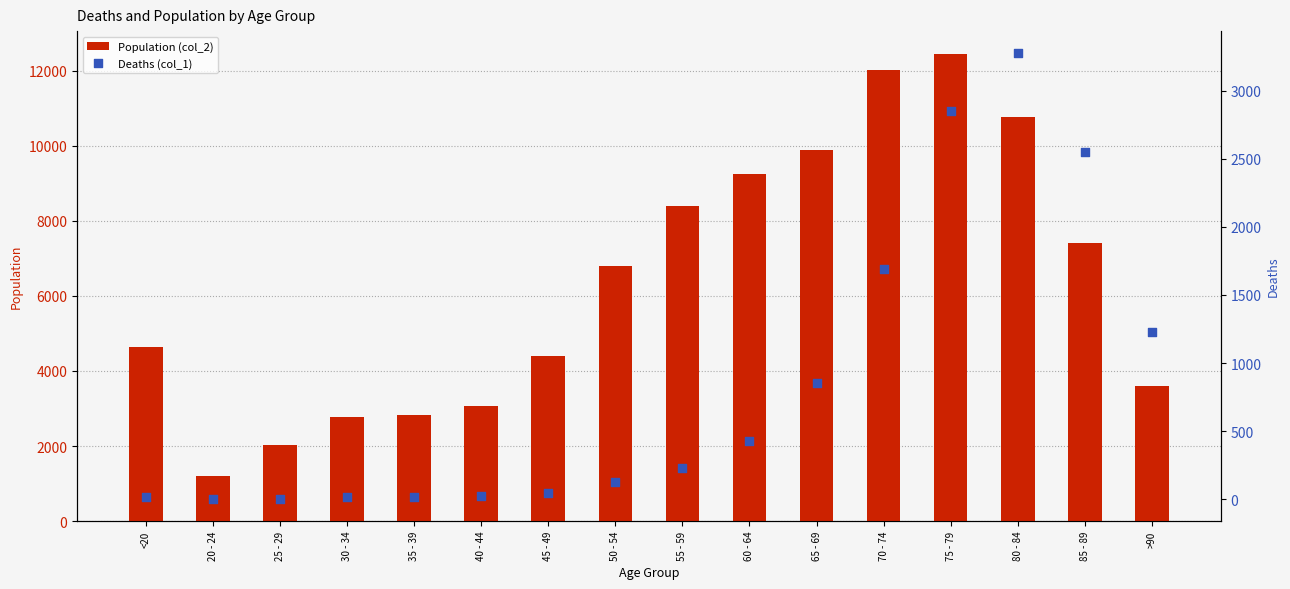

What is the total value across all series at 75 - 79?

15282